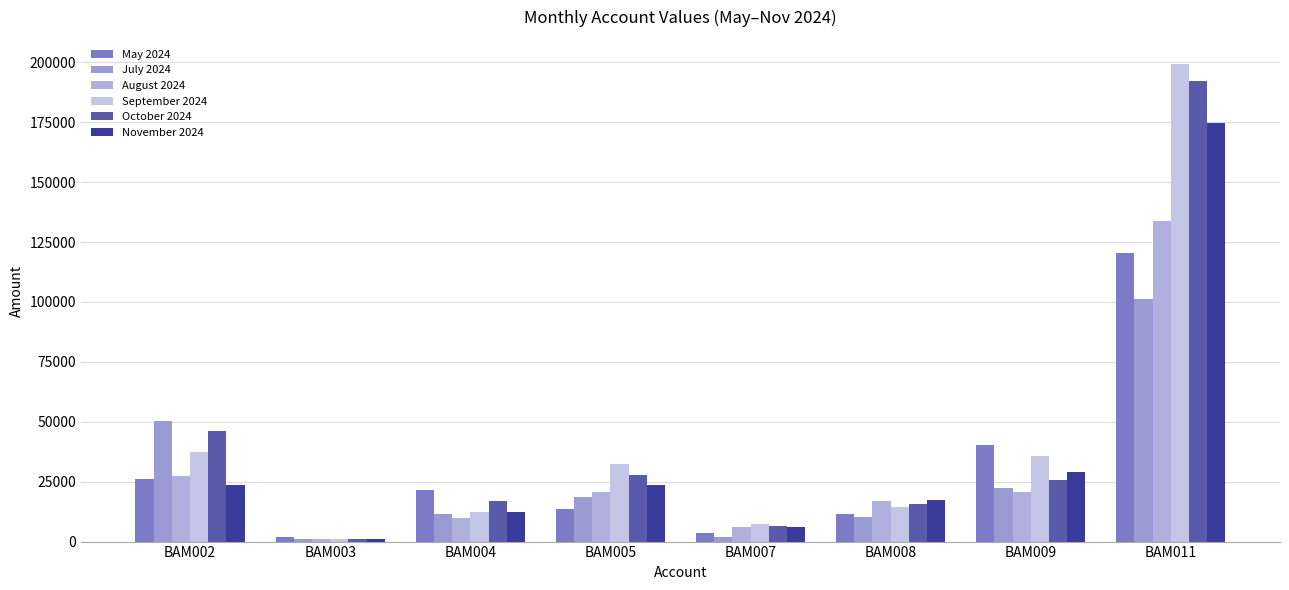

What is the sum of the September 2024 values at BAM007 and BAM011?

206616.9